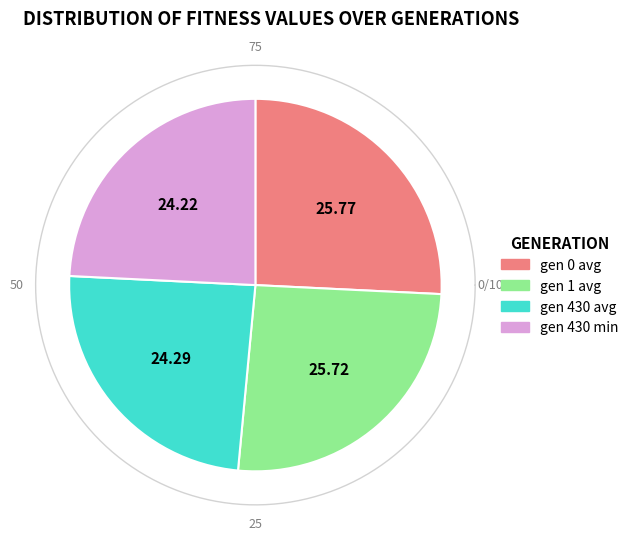

Rank the categories by value from highest to lowest.

gen 0 avg, gen 1 avg, gen 430 avg, gen 430 min